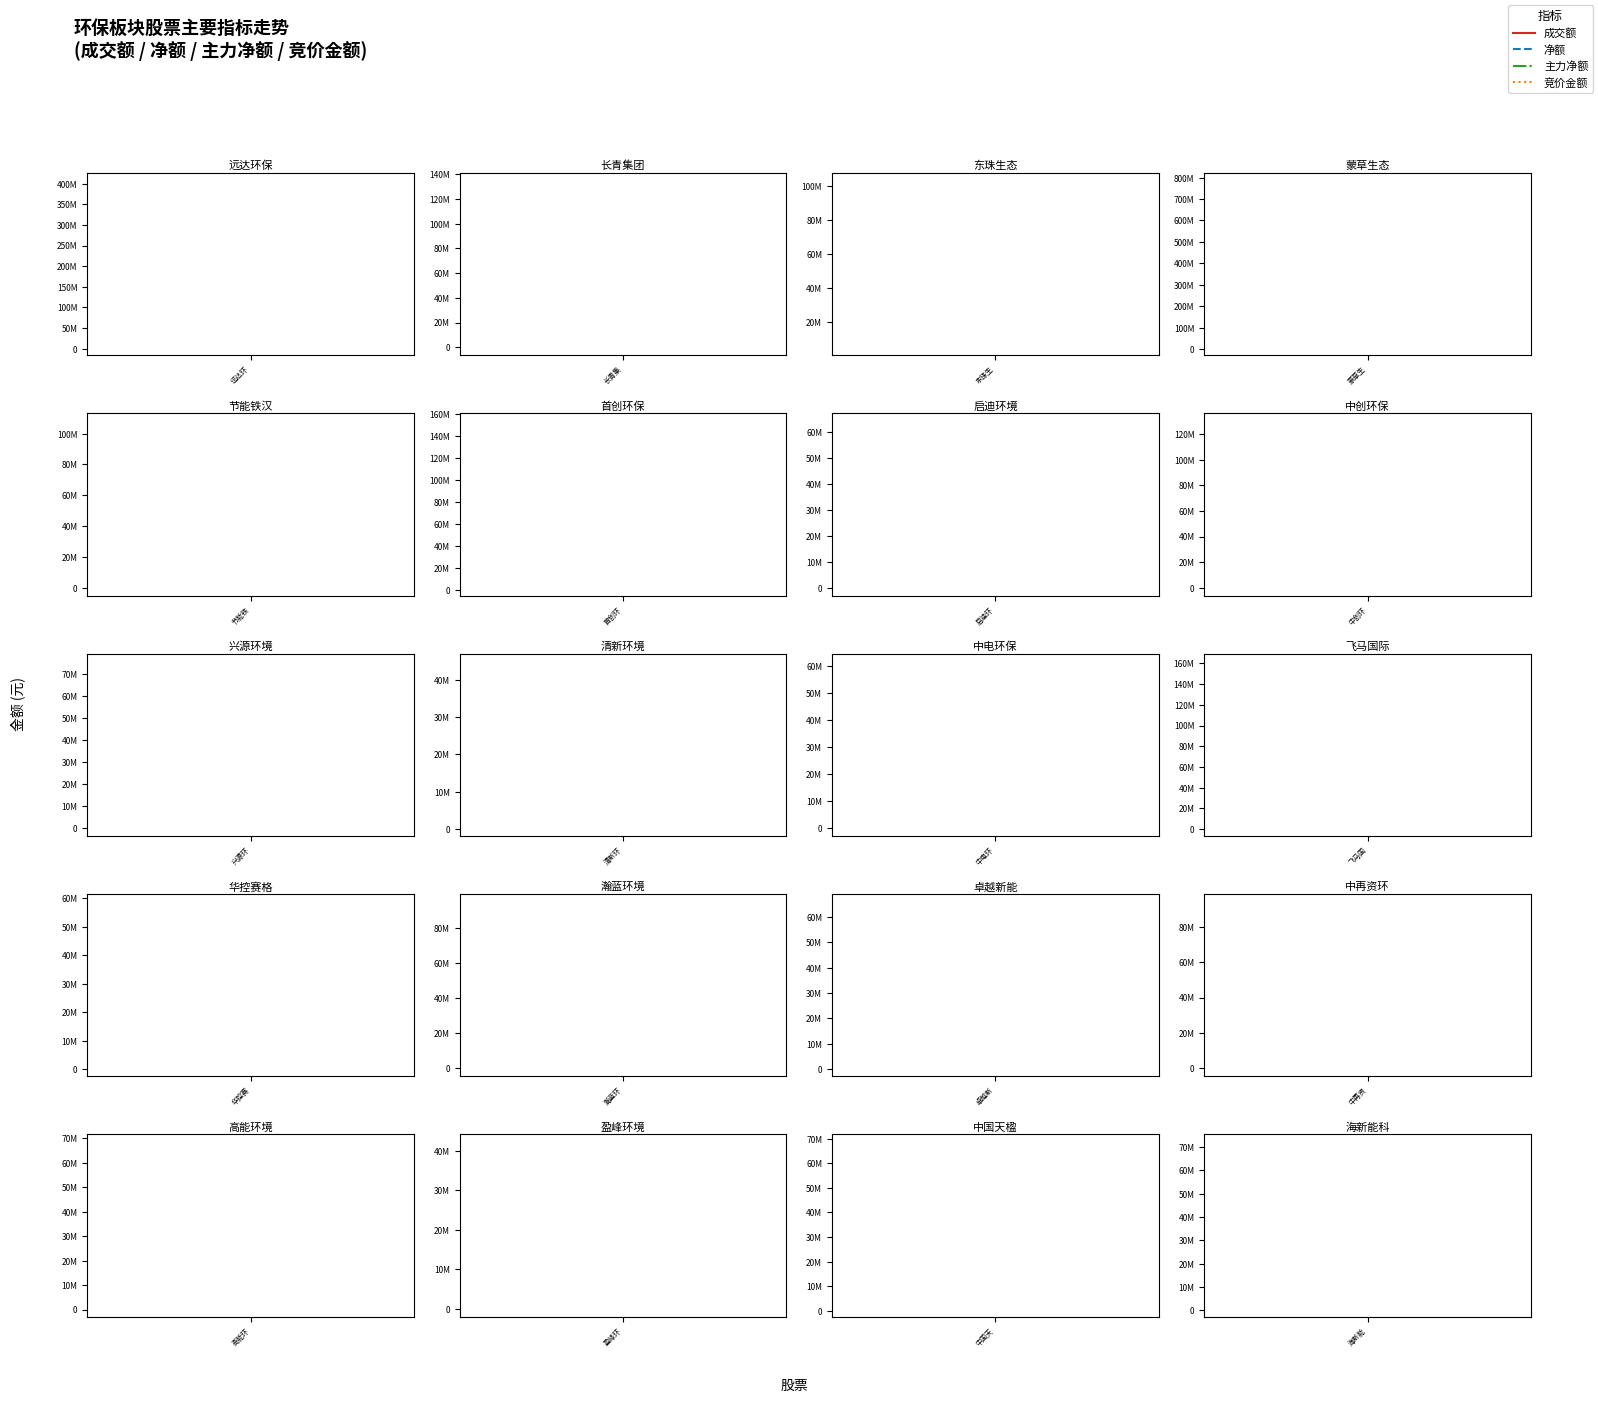

Between 飞马国际 and 东珠生态, which is larger?

飞马国际